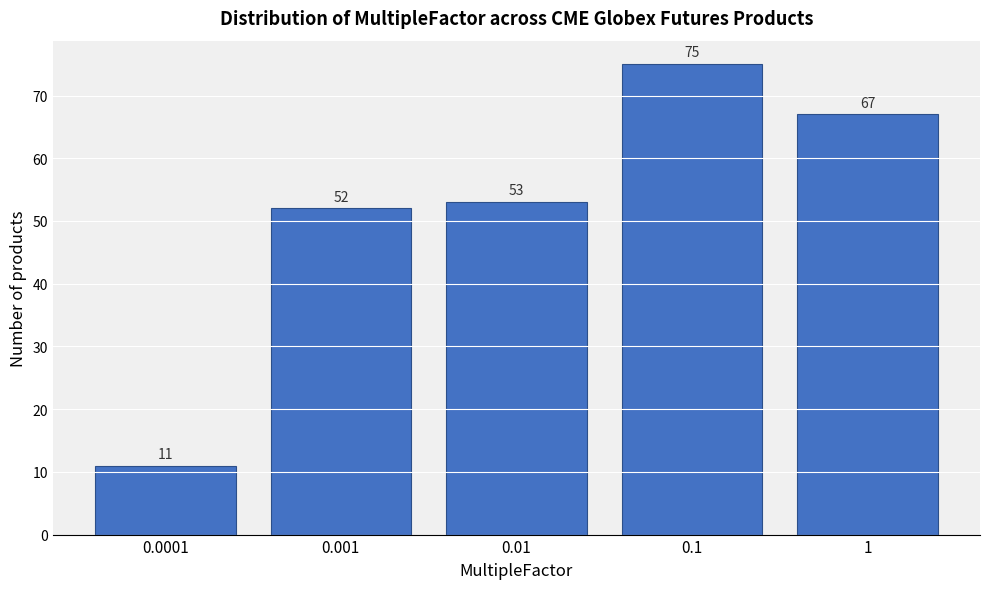

Reading left to right, list all the values displayed in this chart.

0.0001=11	0.001=52	0.01=53	0.1=75	1=67